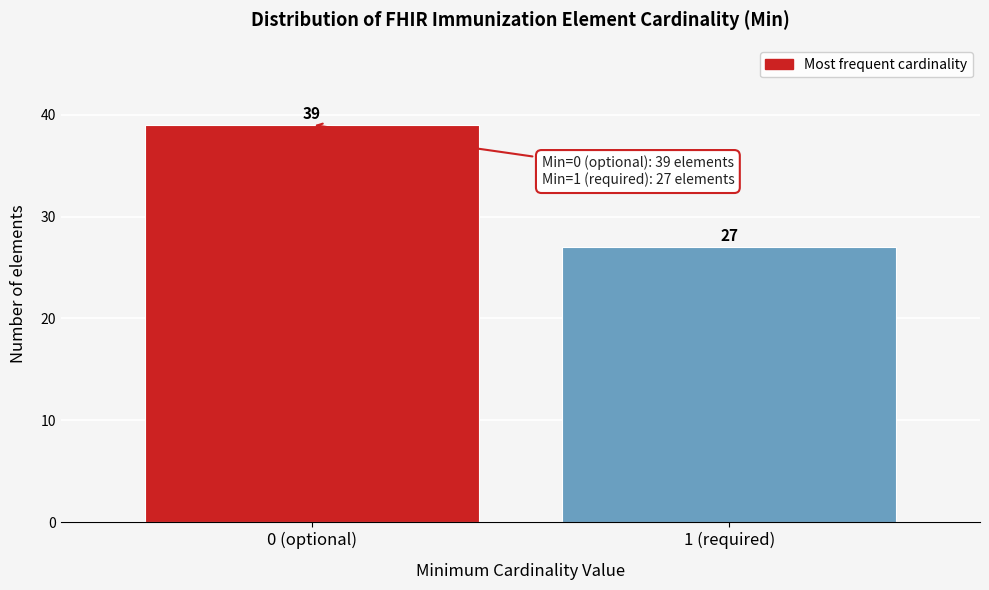

Reading left to right, transcribe all the data shown in this chart.

39	27